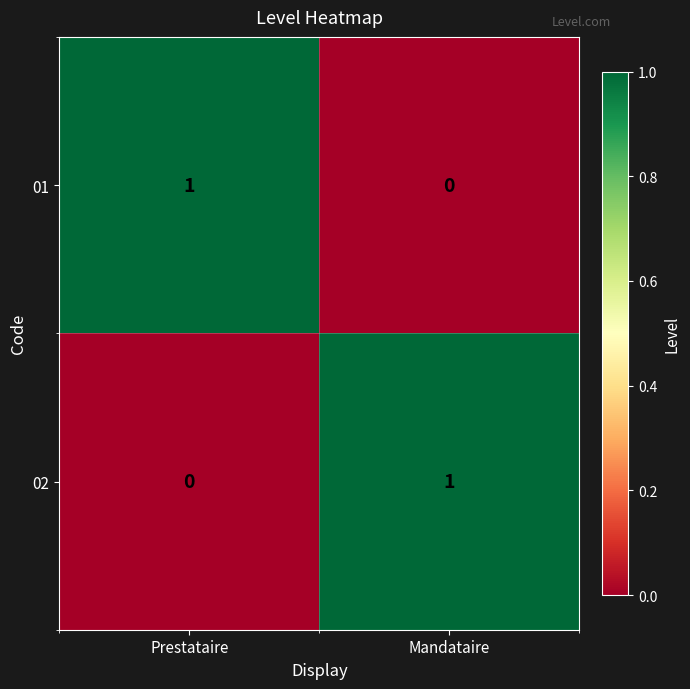

Is it true that 01 equals 1 at Prestataire?

True